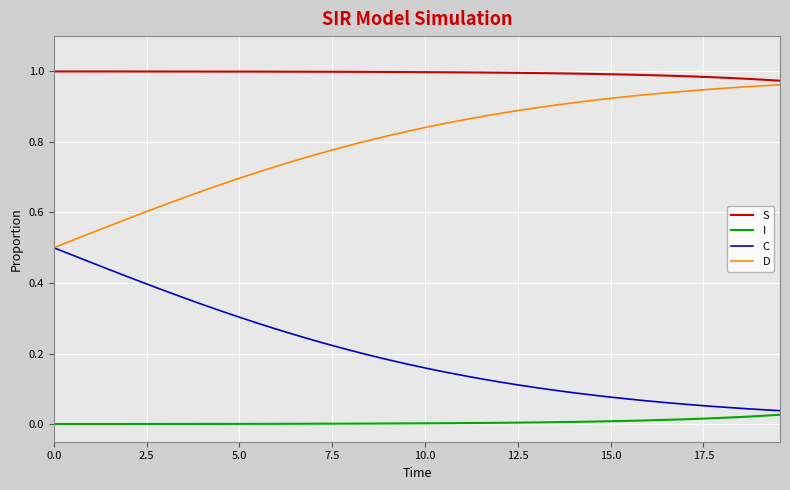

Rank the series by their average value, from lowest to highest.

I, C, D, S